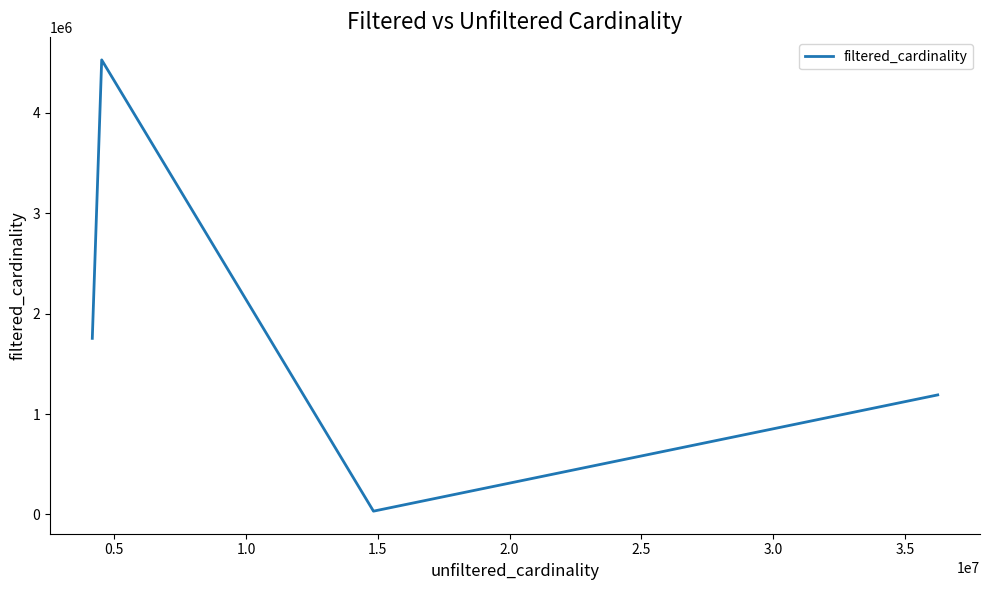

What is the maximum value shown in the chart?

4523930